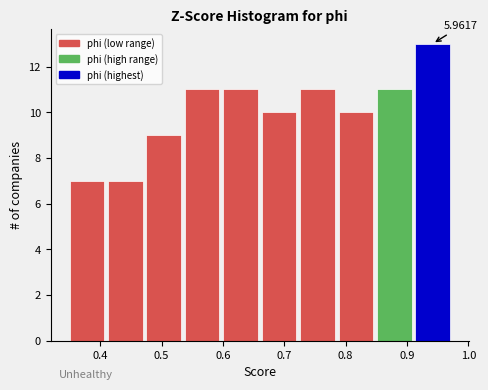

Over which range of the x-axis is the bar tallest?

0.91 to 0.98